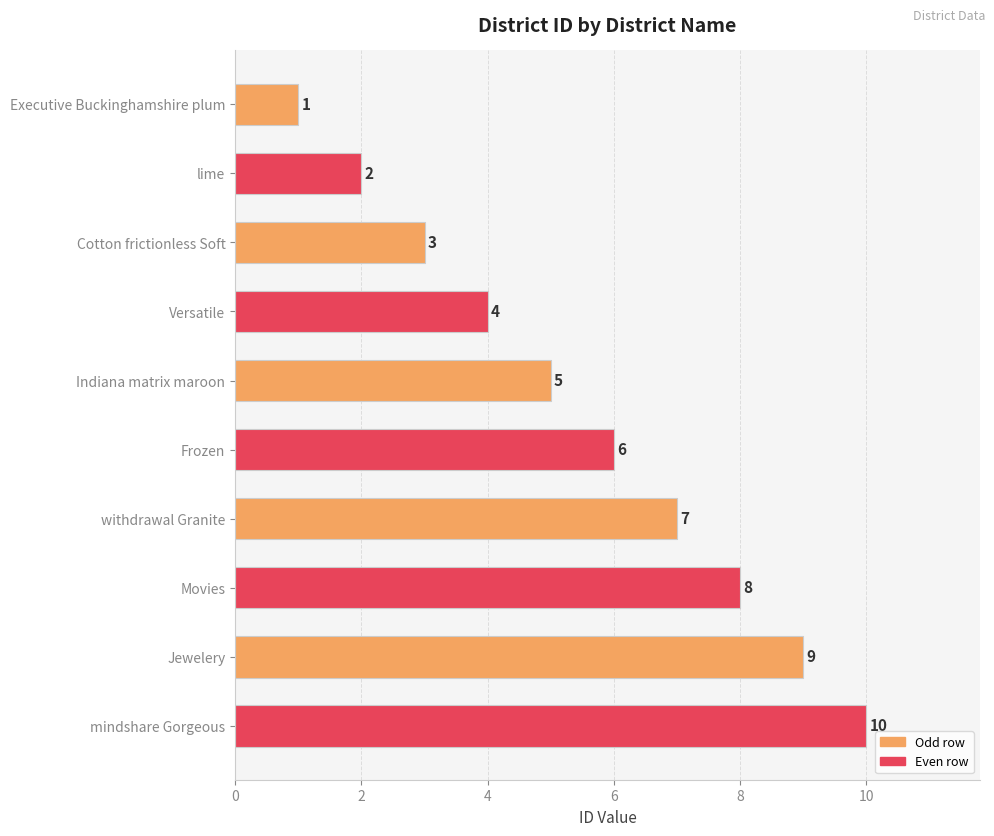

The value at Versatile is 4. True or false?

True